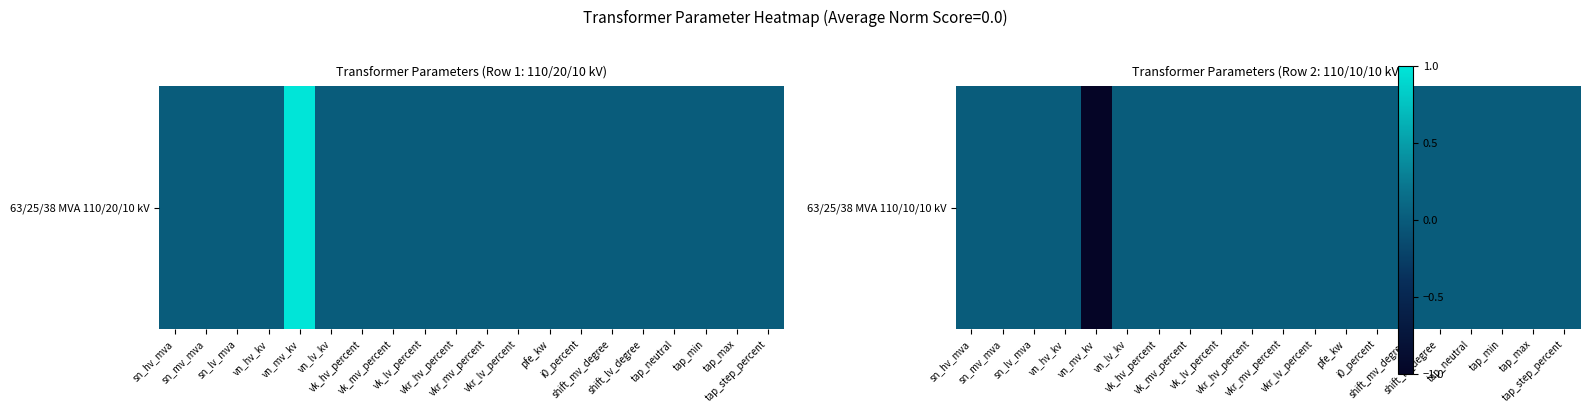

Rank the categories by value from highest to lowest.

sn_hv_mva, sn_mv_mva, sn_lv_mva, vn_hv_kv, vn_lv_kv, vk_hv_percent, vk_mv_percent, vk_lv_percent, vkr_hv_percent, vkr_mv_percent, vkr_lv_percent, pfe_kw, i0_percent, shift_mv_degree, shift_lv_degree, tap_neutral, tap_min, tap_max, tap_step_percent, vn_mv_kv